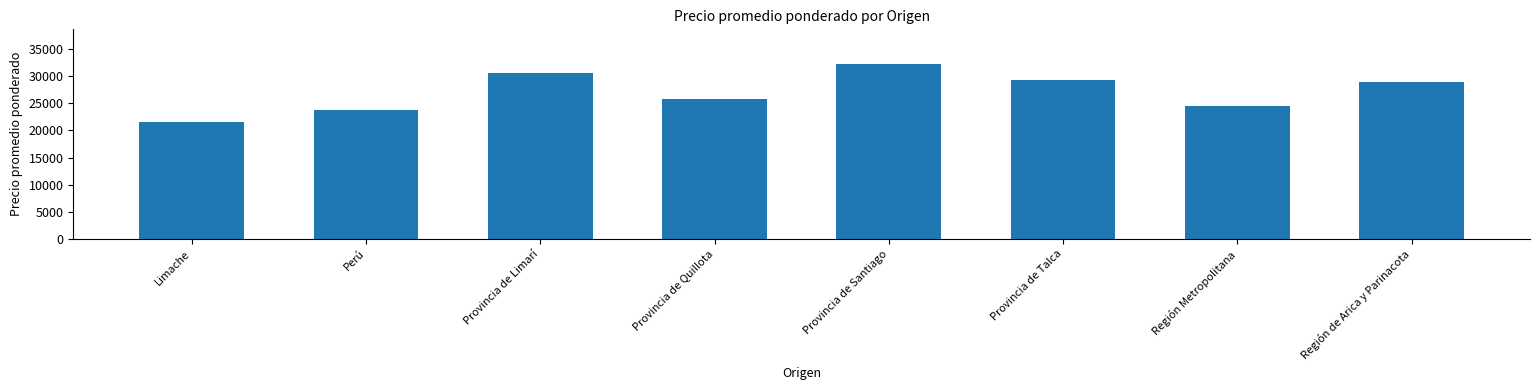

At which label is the value closest to 26819?

Provincia de Quillota